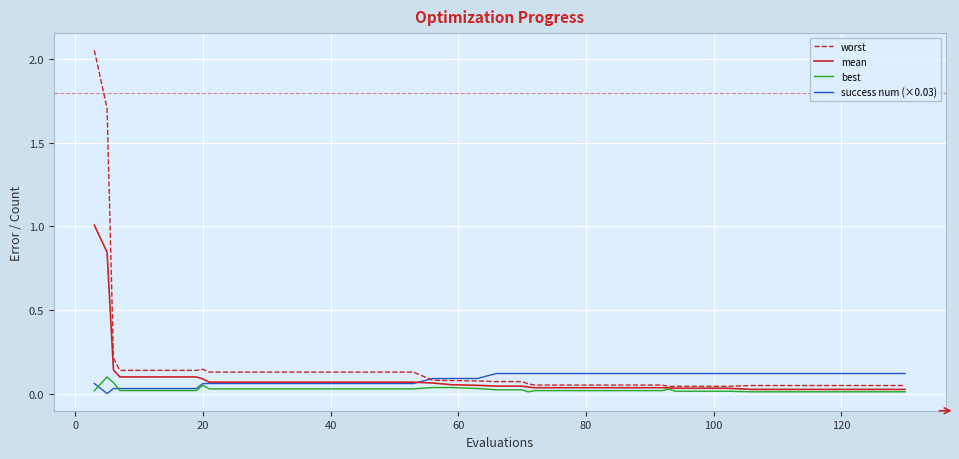

Which series has the widest spread of values?

worst